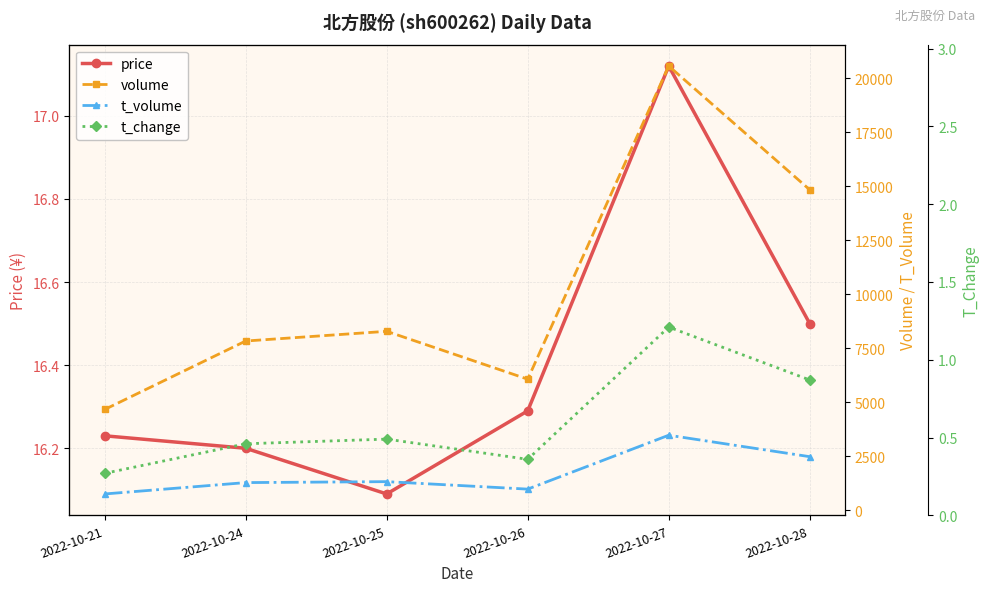

Is this an area chart (filled region under the line)?

No